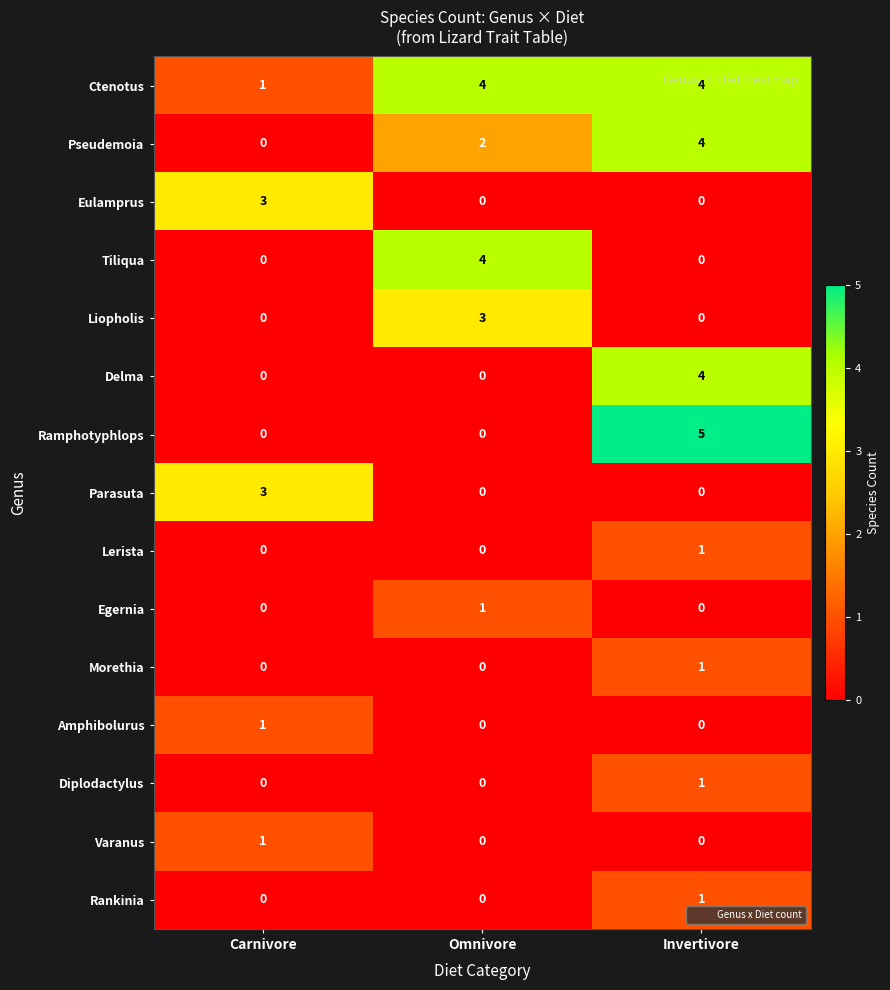

What is the greatest value displayed?

5